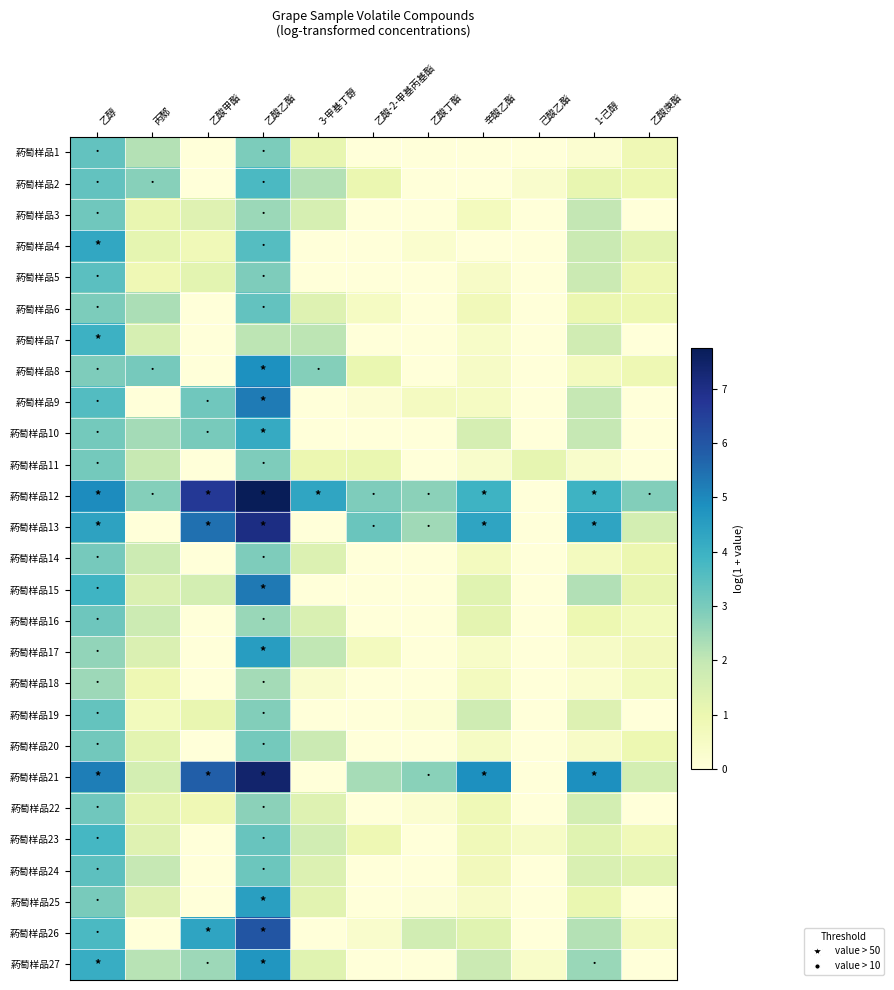

What is the difference between the highest and lowest values at 乙酸甲酯?

6.7